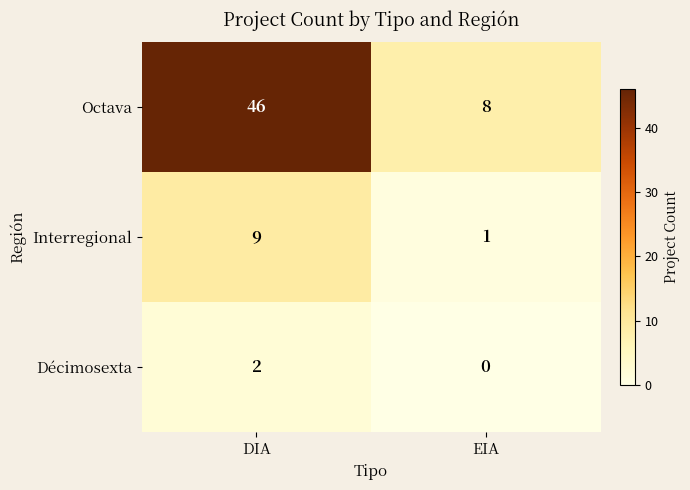

Which series has the widest spread of values?

Octava